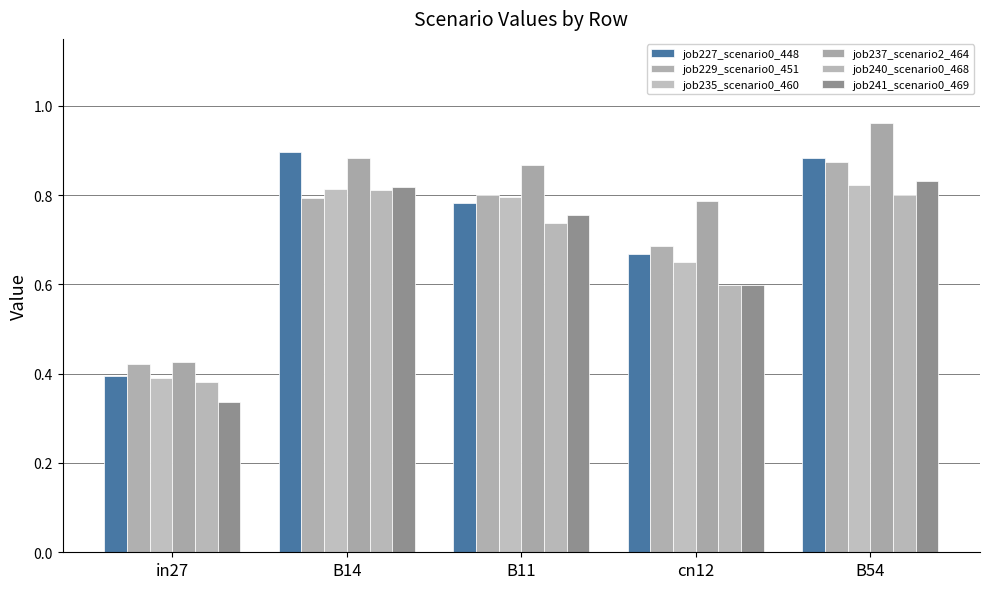

The value of job240_scenario0_468 at in27 is 0.1. True or false?

False